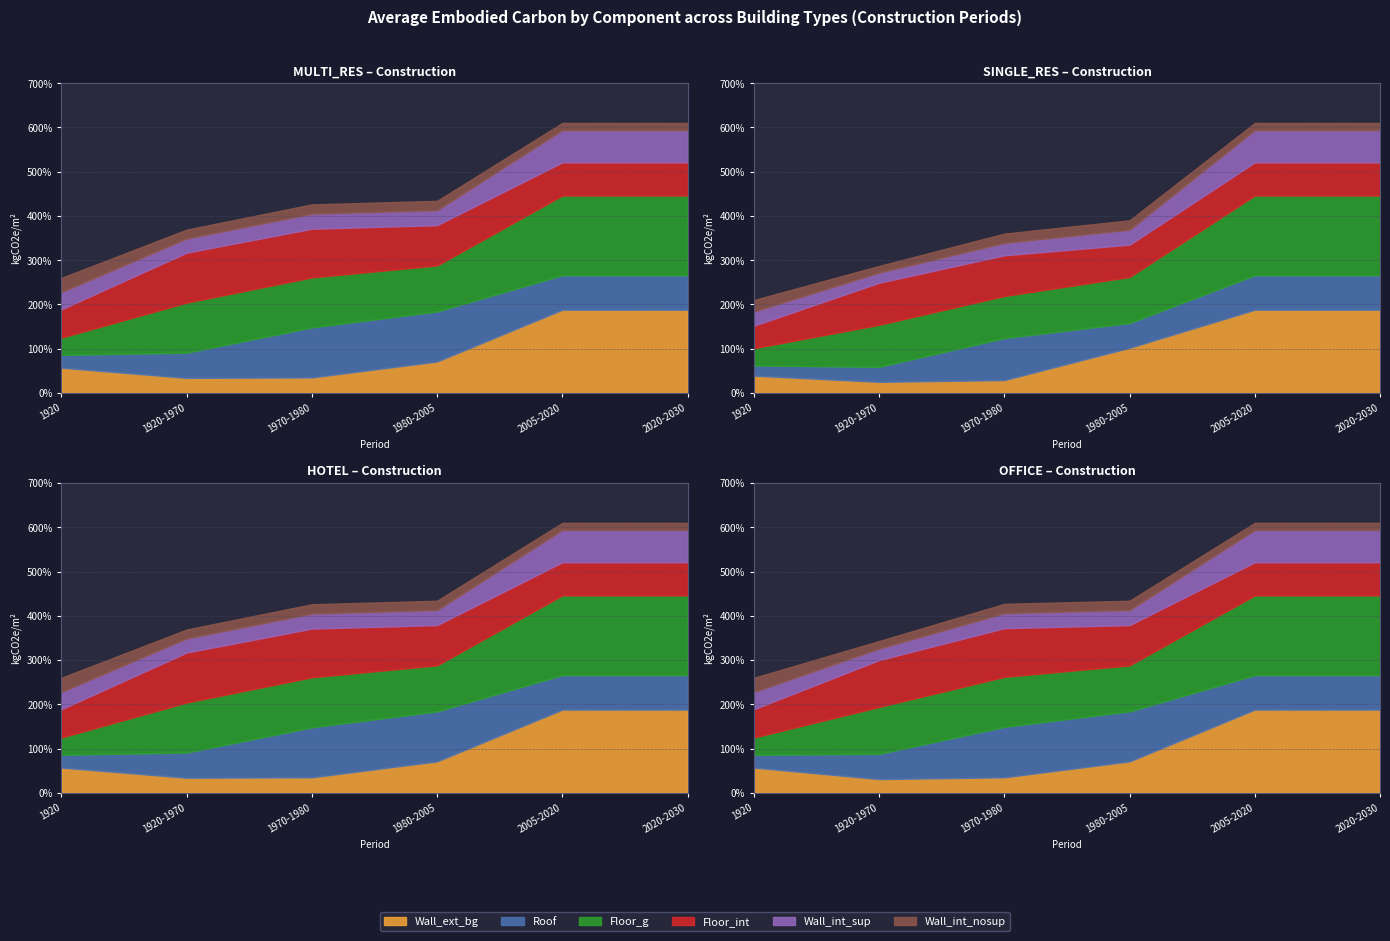

Rank the series at 1920-1970 from lowest to highest value.

Wall_int_nosup, Wall_int_sup, Wall_ext_bg, Roof, Floor_g, Floor_int